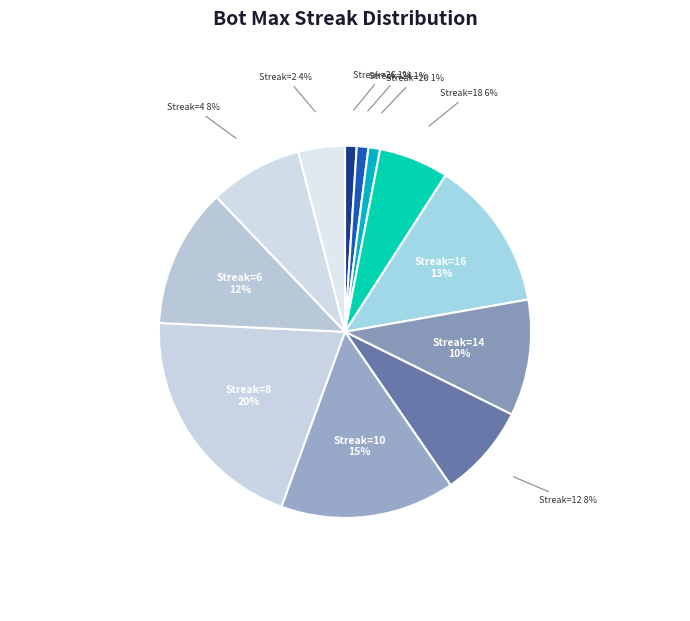

What is the largest slice in the pie chart?

8